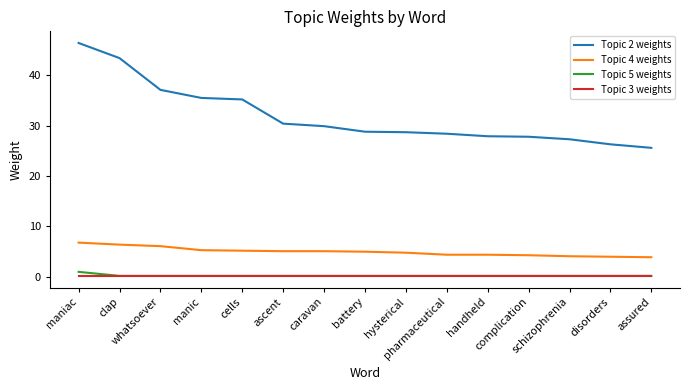

True or false: Topic 3 weights and Topic 2 weights intersect in this chart.

False